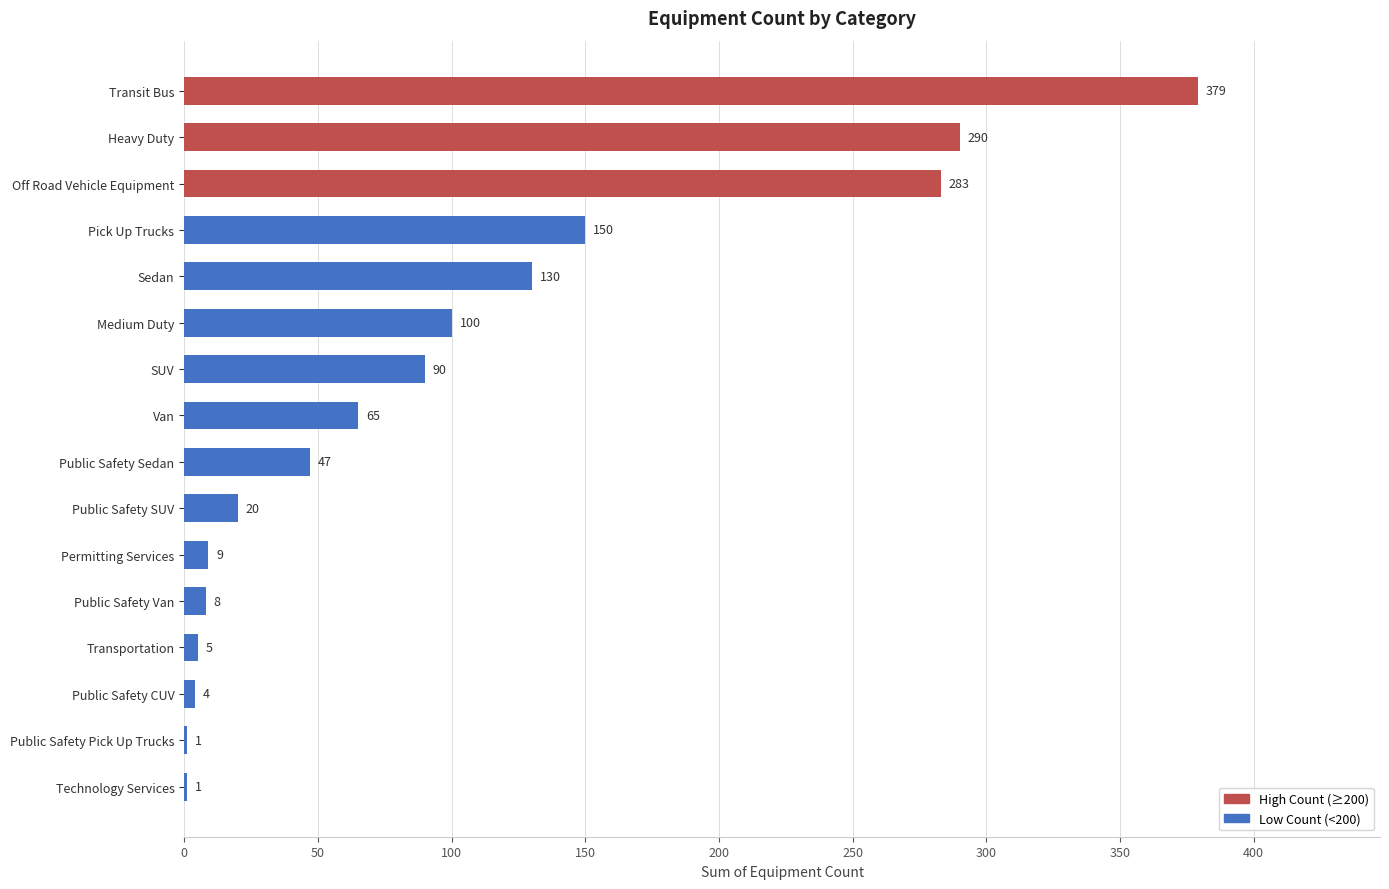

What is the greatest value displayed?

379